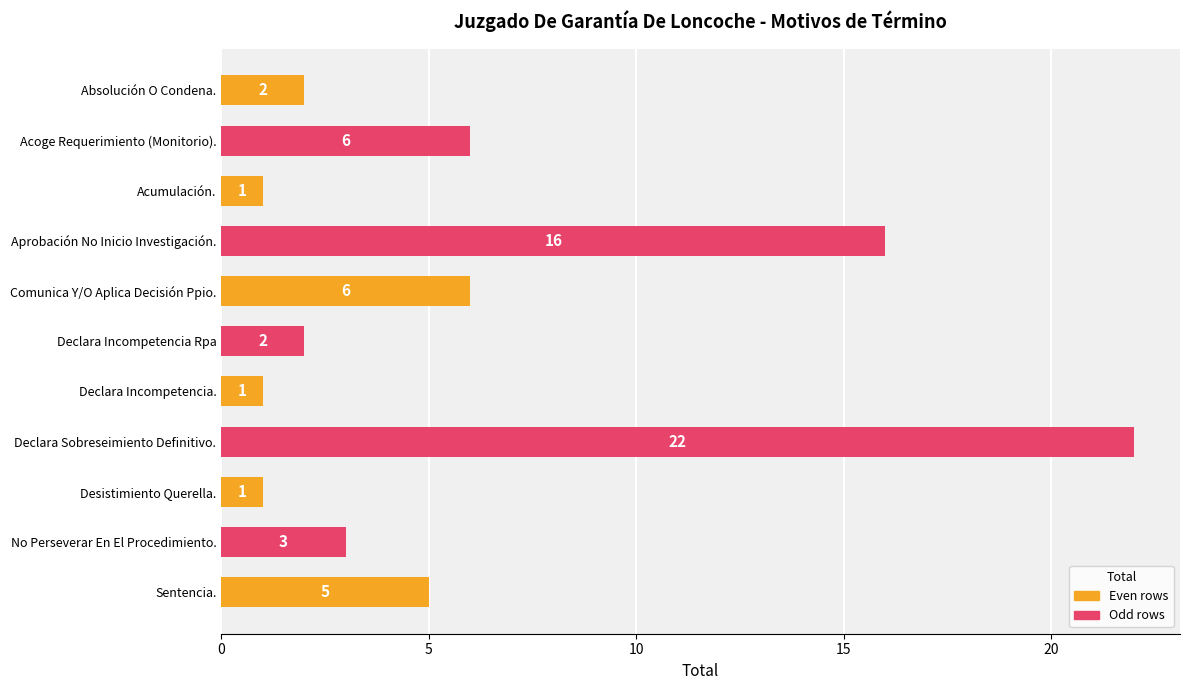

What is the maximum value shown in the chart?

22